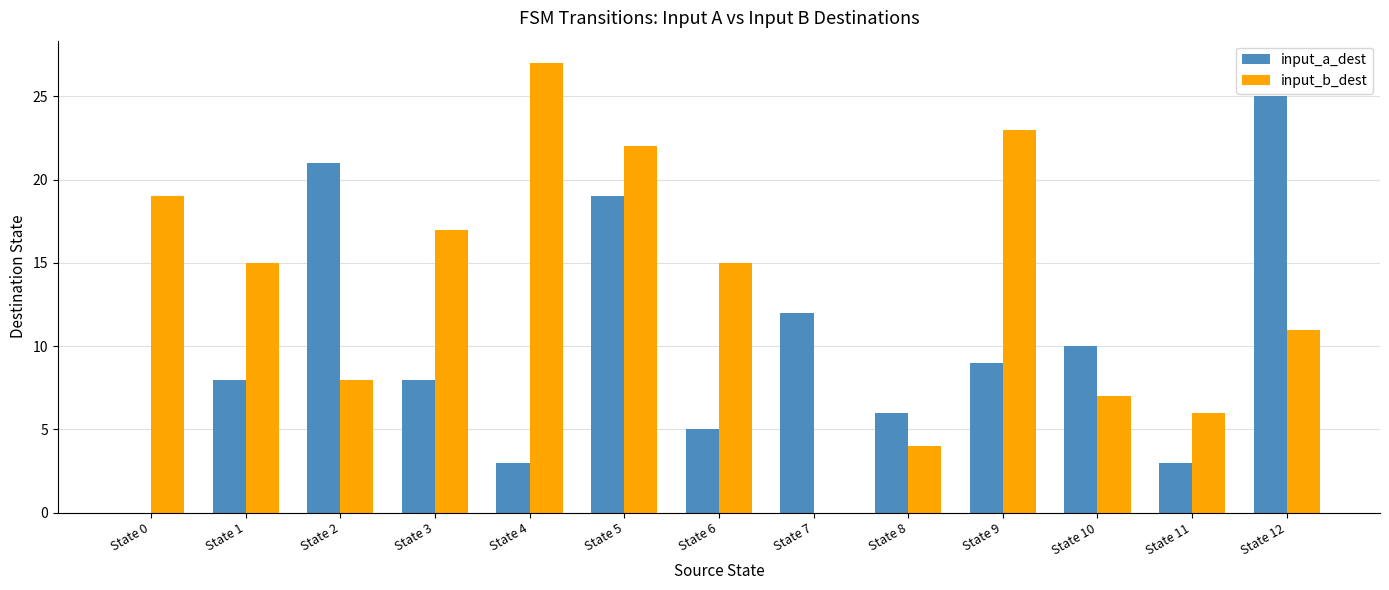

Is the value of input_a_dest at State 7 greater than the value of input_b_dest at State 4?

No